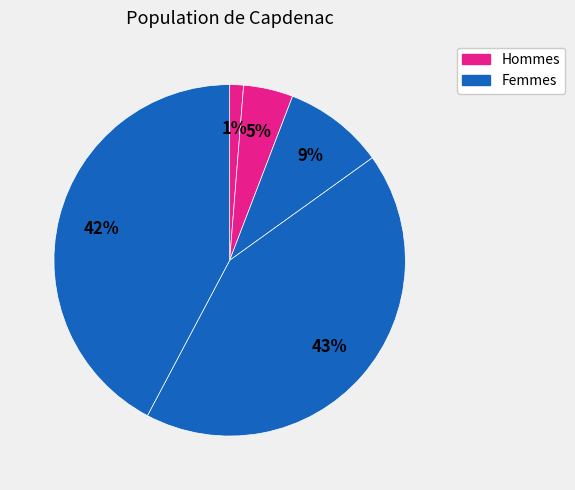

How many segments does this pie chart have?

5